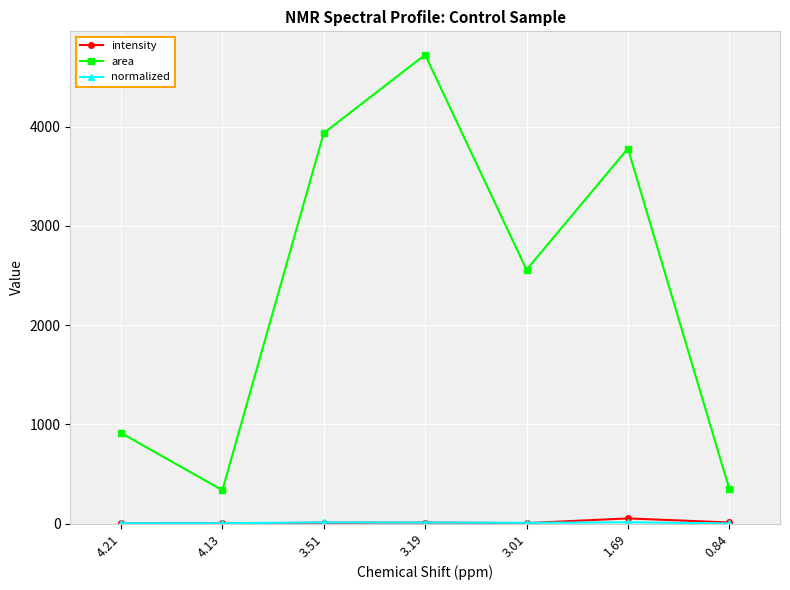

What is the total value across all series at 4.21?

918.0